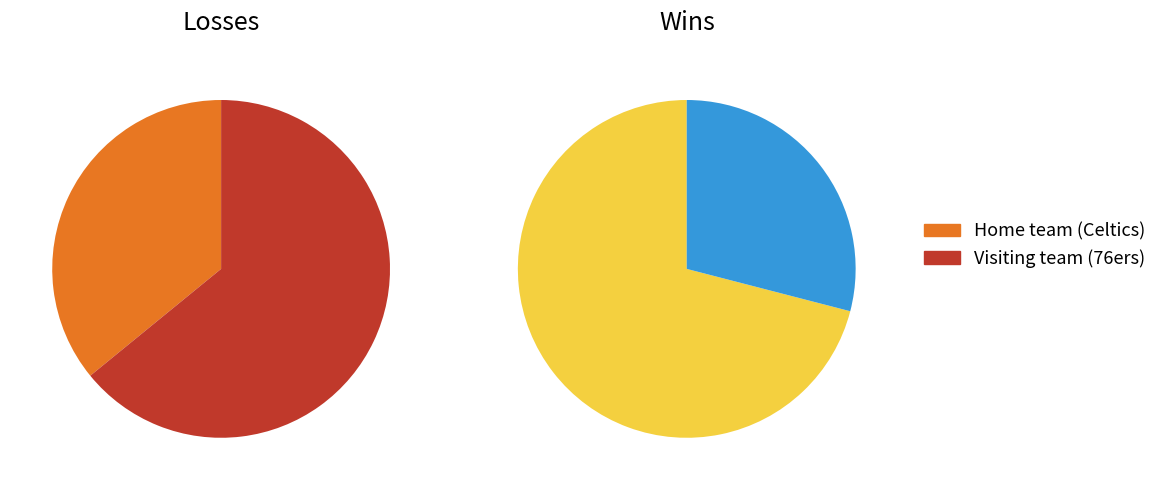

Between Visiting team (76ers) and Home team (Celtics), which is larger?

Visiting team (76ers)